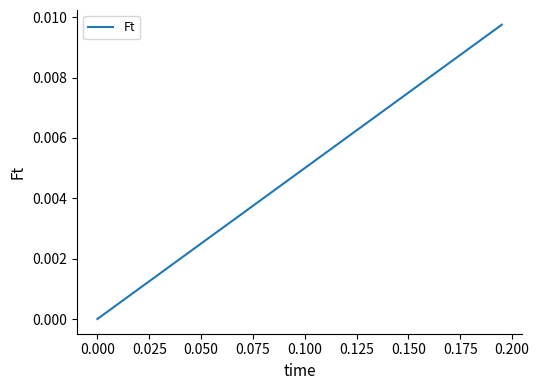

True or false: the data shows 0.0 at 0.000.

True